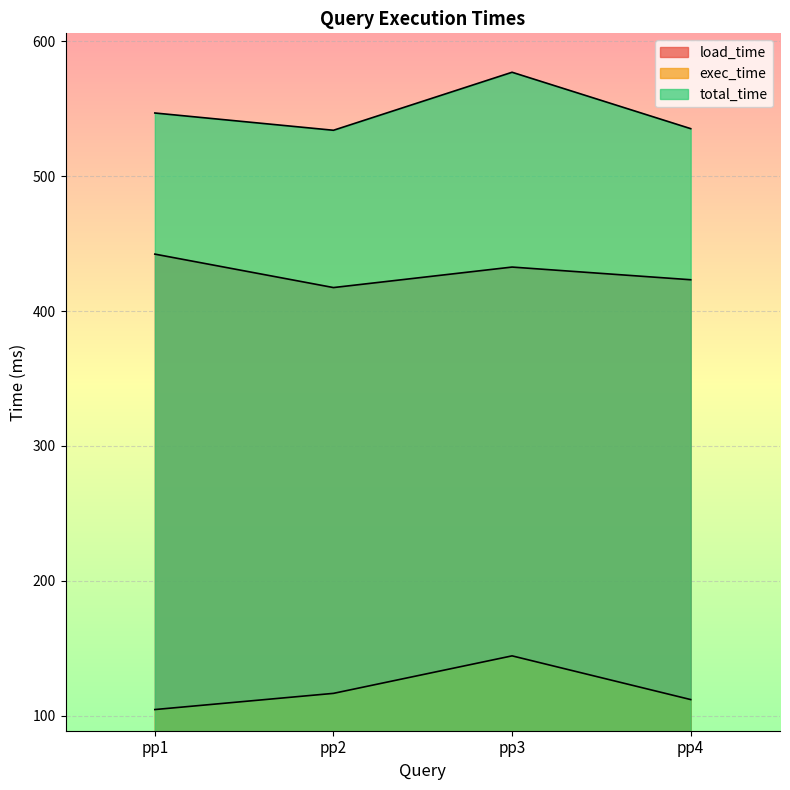

What is the approximate value of total_time at pp1?

546.8